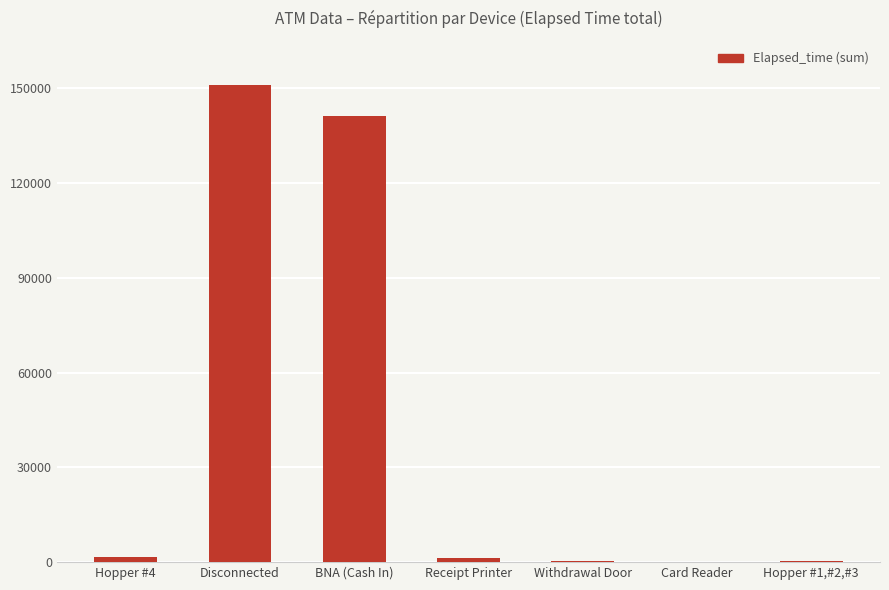

Where is the data nearest to the value 75535?

BNA (Cash In)